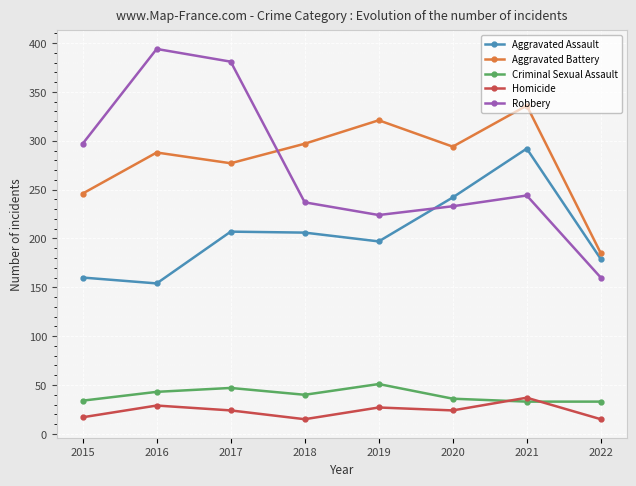

What is the minimum value for Criminal Sexual Assault?

33